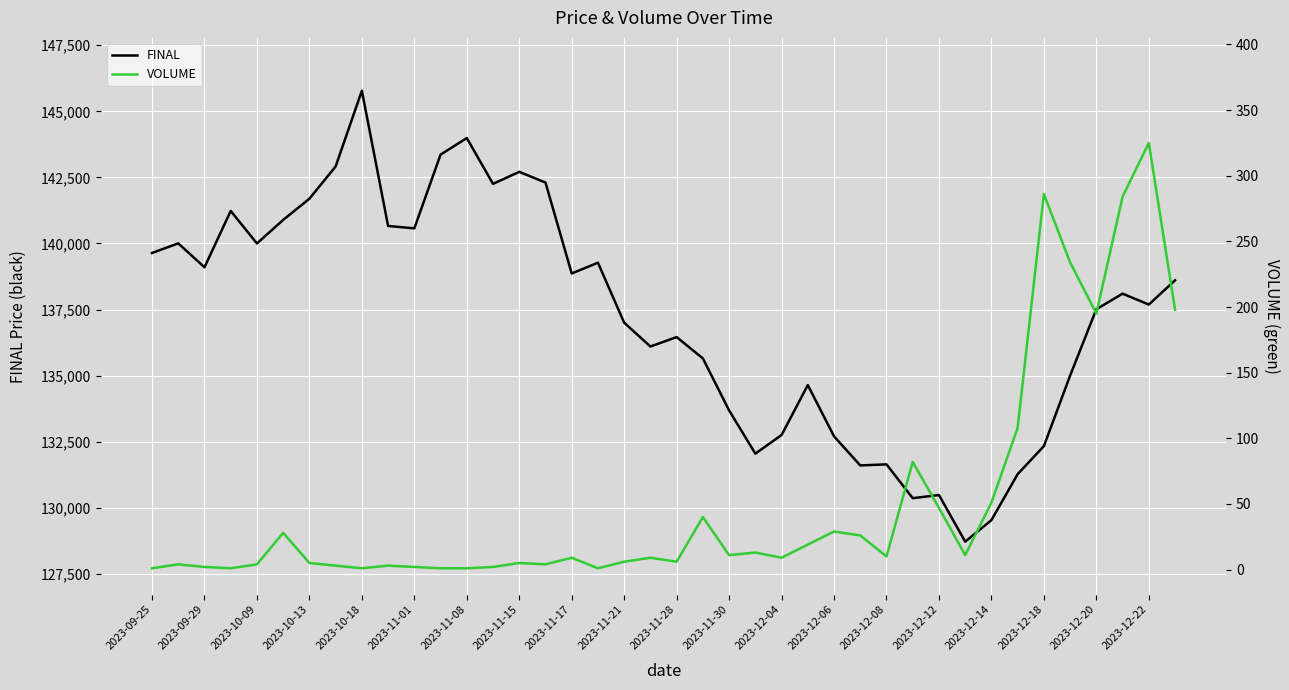

What is the minimum value for FINAL?

128714